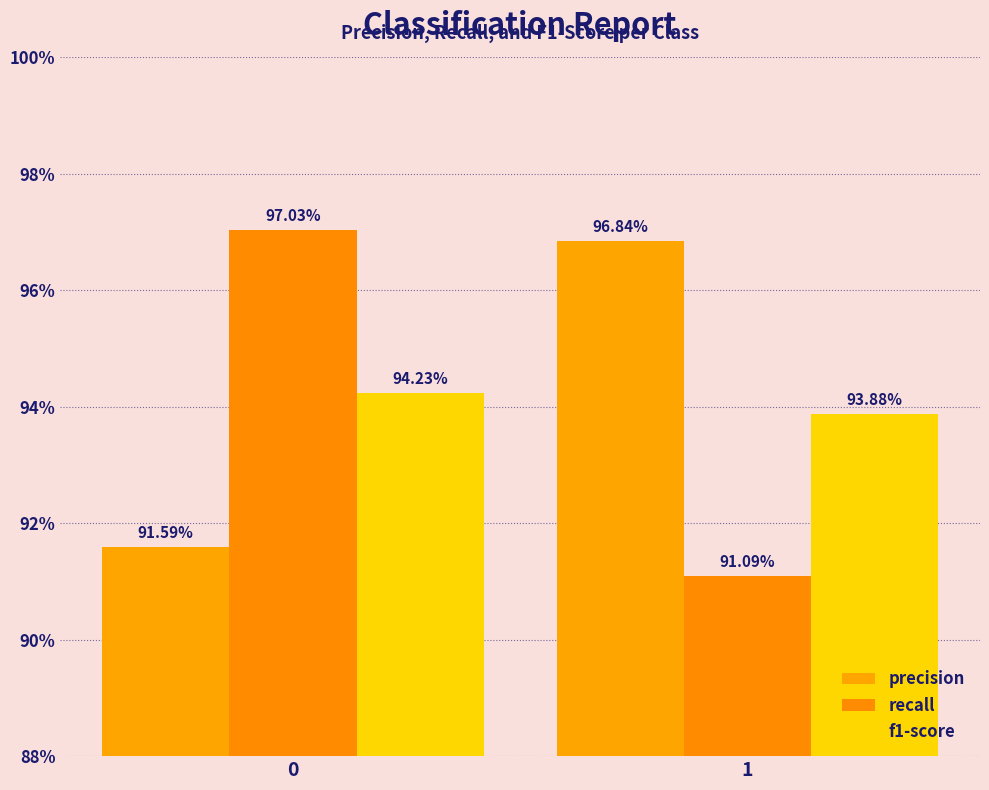

Does the chart contain any negative values?

No